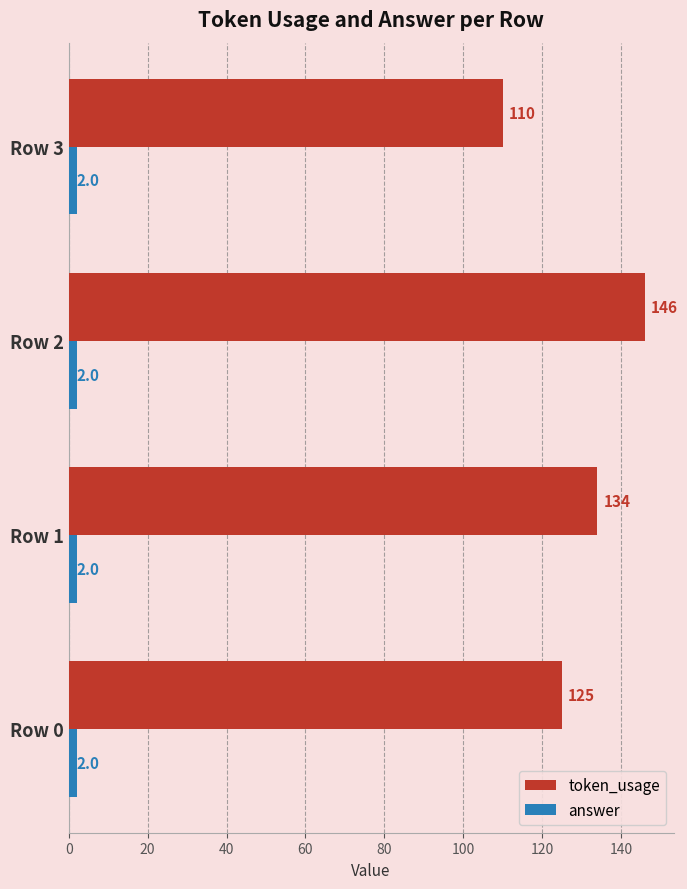

Rank the categories by token_usage value from lowest to highest.

Row 3, Row 0, Row 1, Row 2